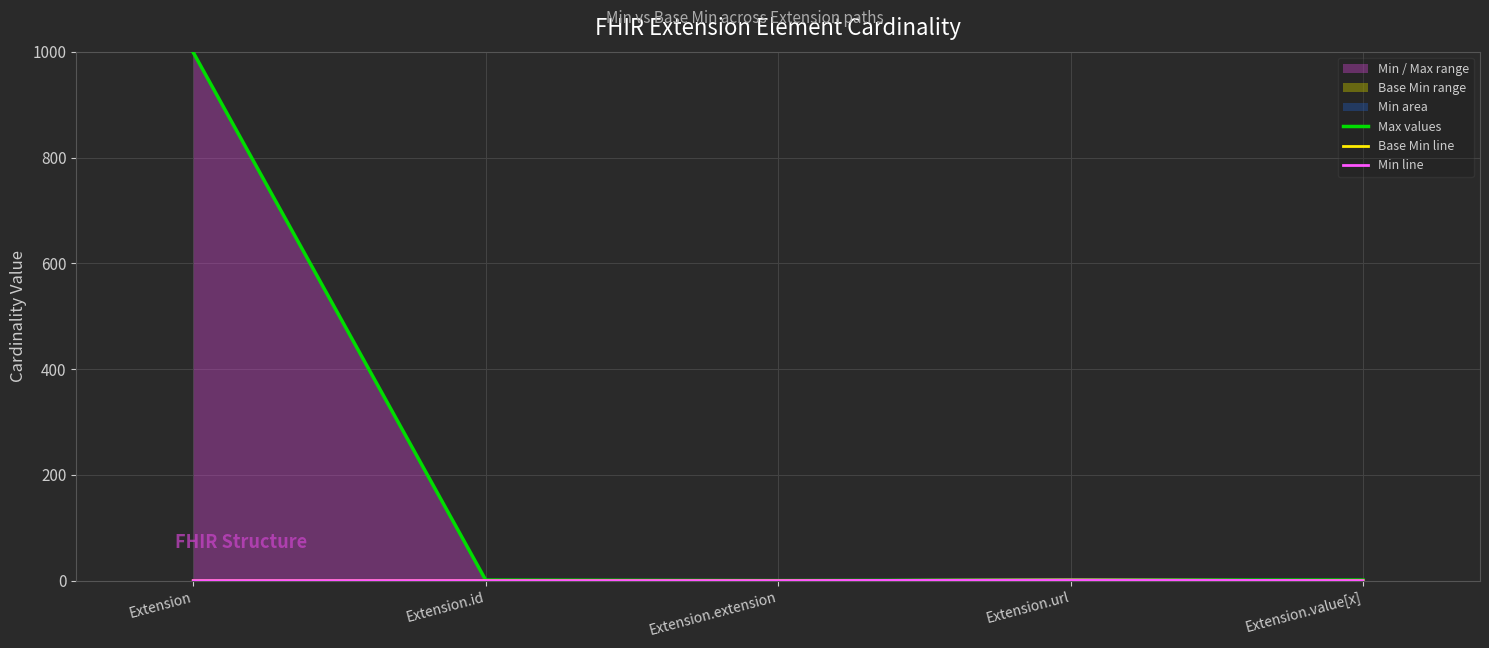

Reading left to right, extract all data points from this chart.

Max values: 999	1	0	1	1
Base Min line: 0	0	0	1	0
Min line: 0	0	0	1	0